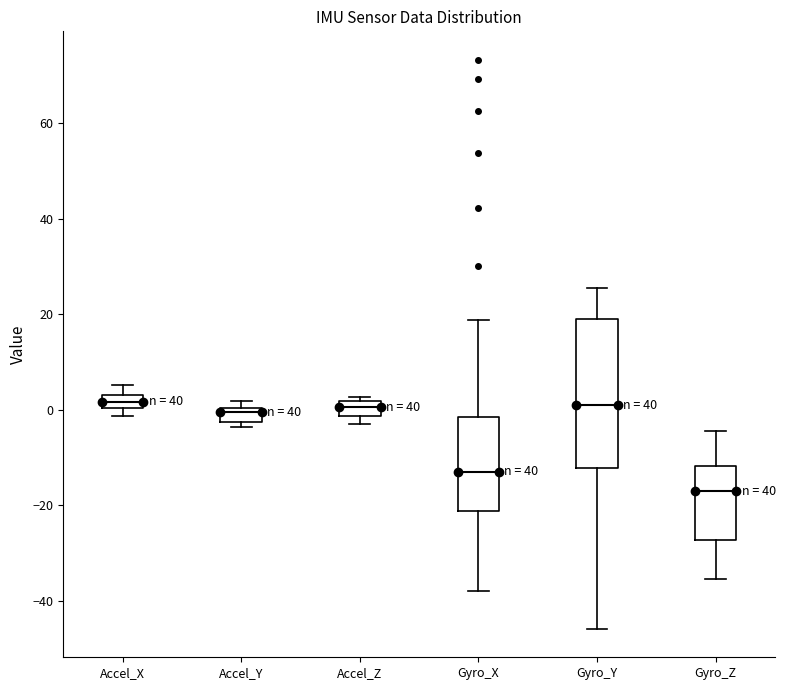

Where is the upper edge of the box for Accel_Z on the y-axis? The values are not printed on the chart, so give them approximately, as read against the axis.

2